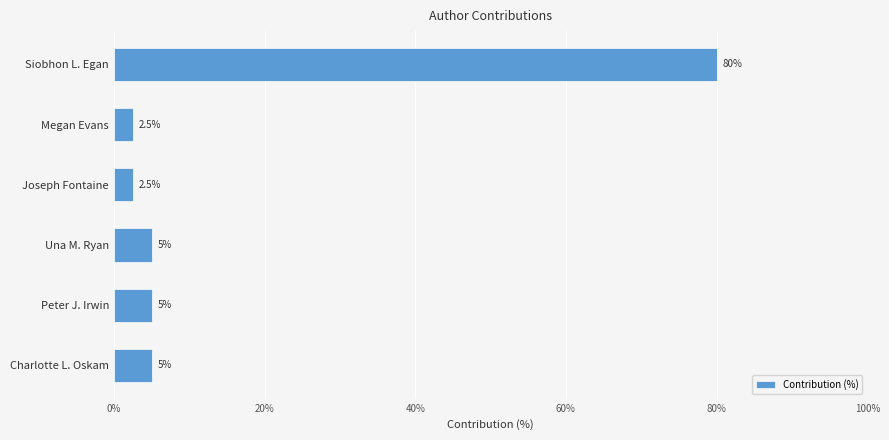

Which has a higher value, Una M. Ryan or Siobhon L. Egan?

Siobhon L. Egan